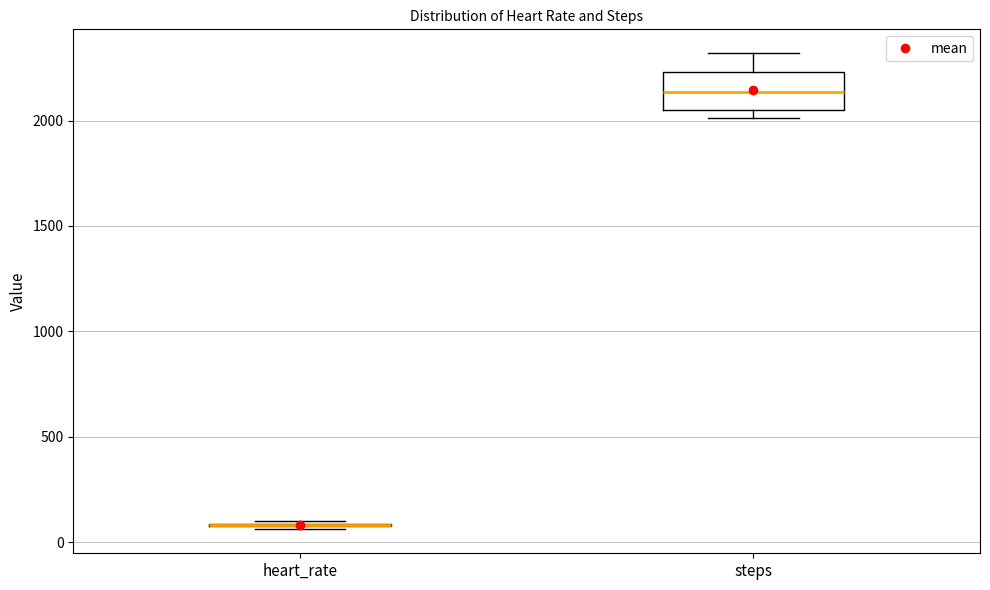

Comparing the boxes themselves (not the whiskers), which one is the tallest?

steps